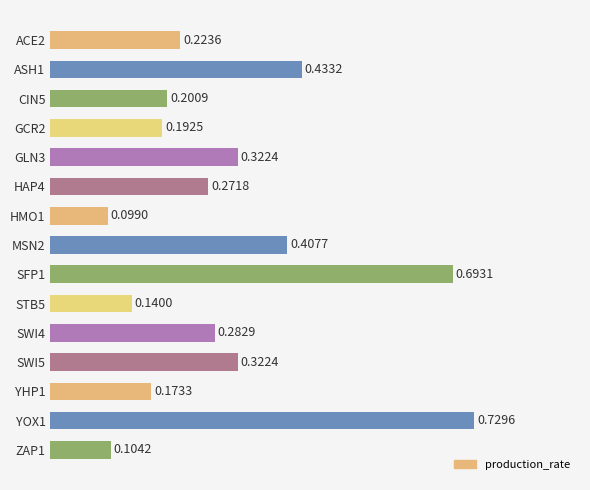

What is the change in value from GLN3 to YOX1?

+0.4